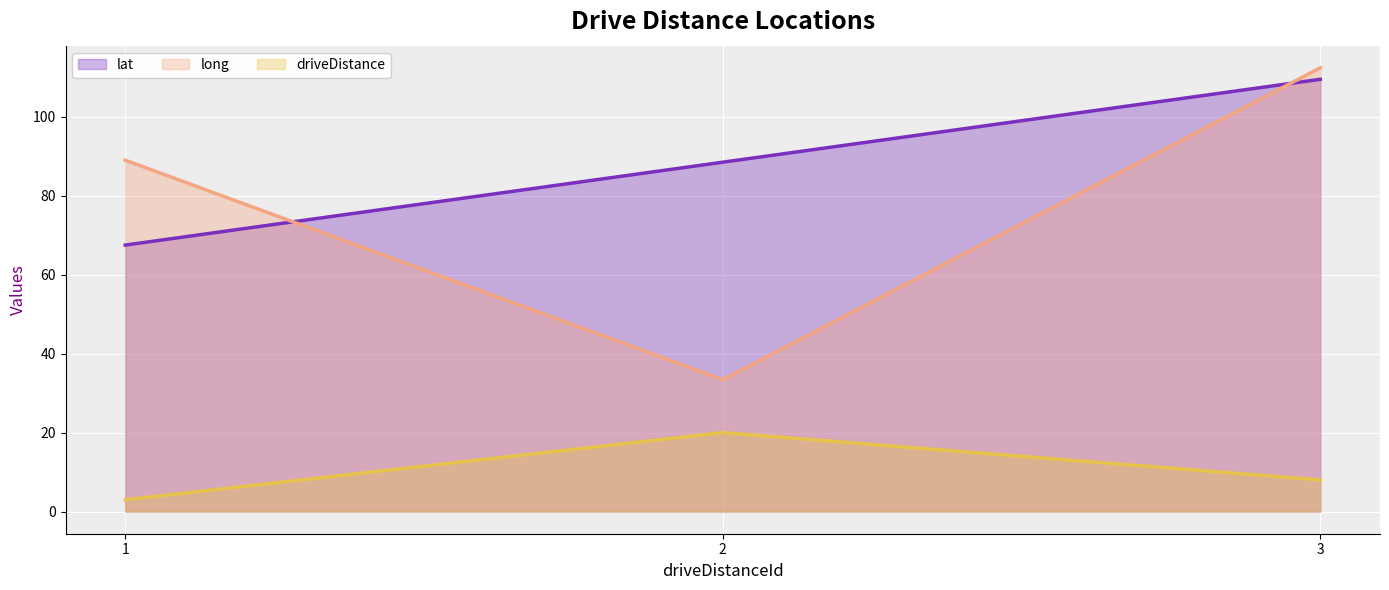

Reading left to right, what are all the values shown in this chart?

lat: 67.5	88.5	109.5
long: 89.0	33.4	112.4
driveDistance: 3.0	20.0	8.0